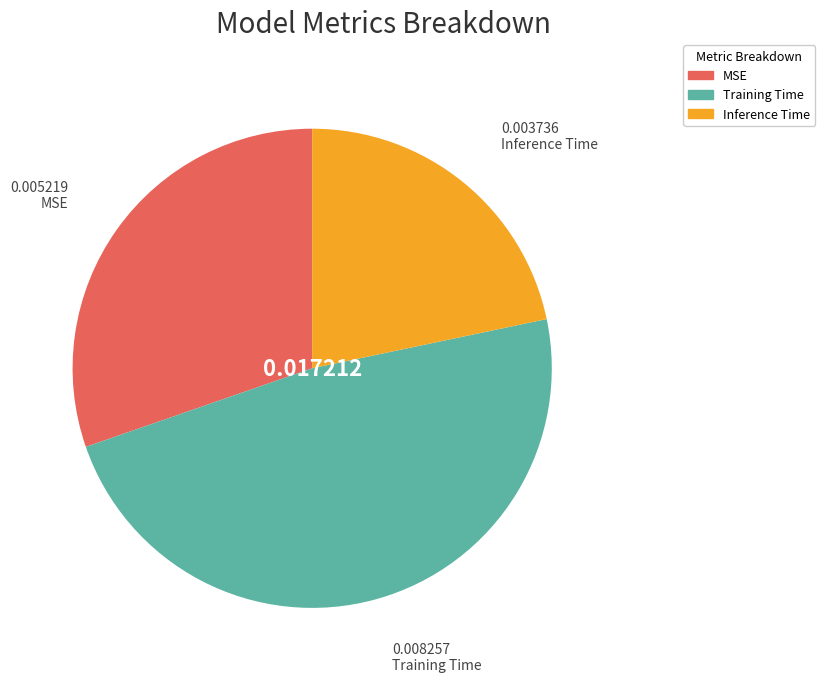

Is the sum of Training Time and MSE greater than half?

Yes